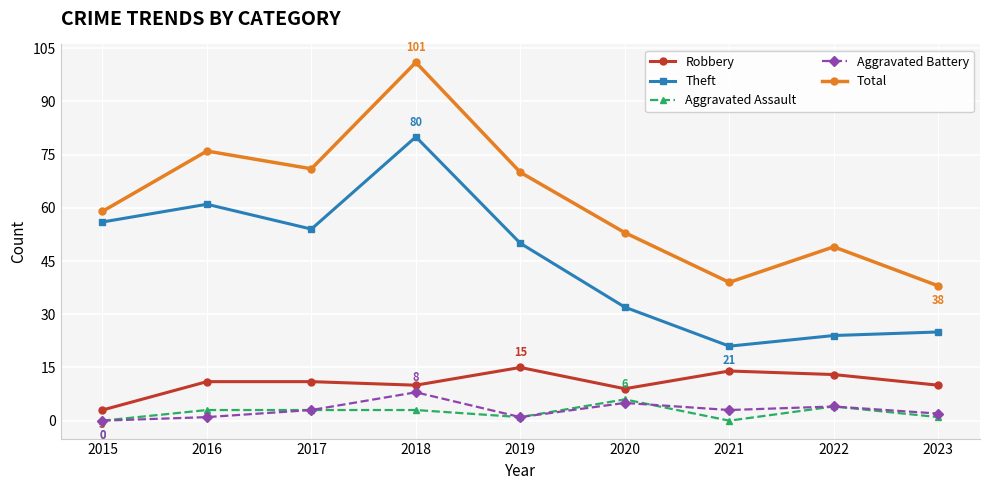

What are all the series names shown in the legend?

Robbery, Theft, Aggravated Assault, Aggravated Battery, Total